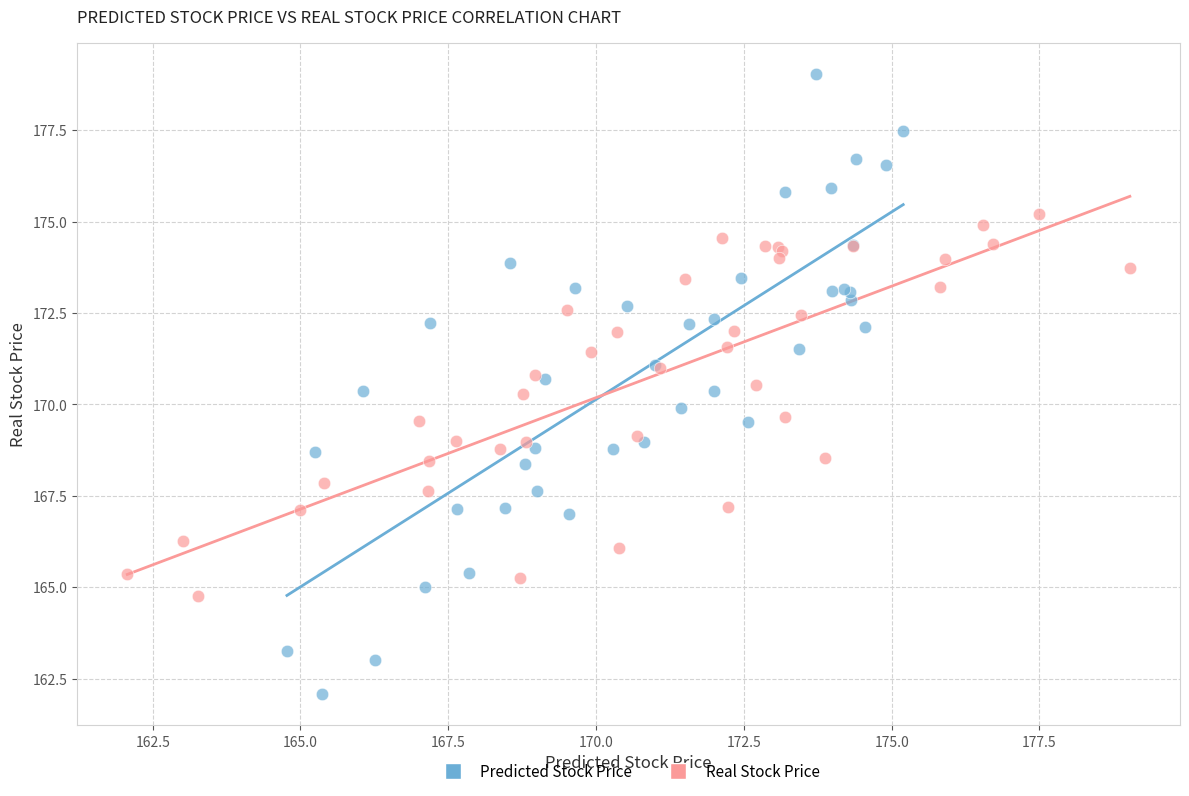

Which series reaches the minimum Y coordinate?

Predicted Stock Price